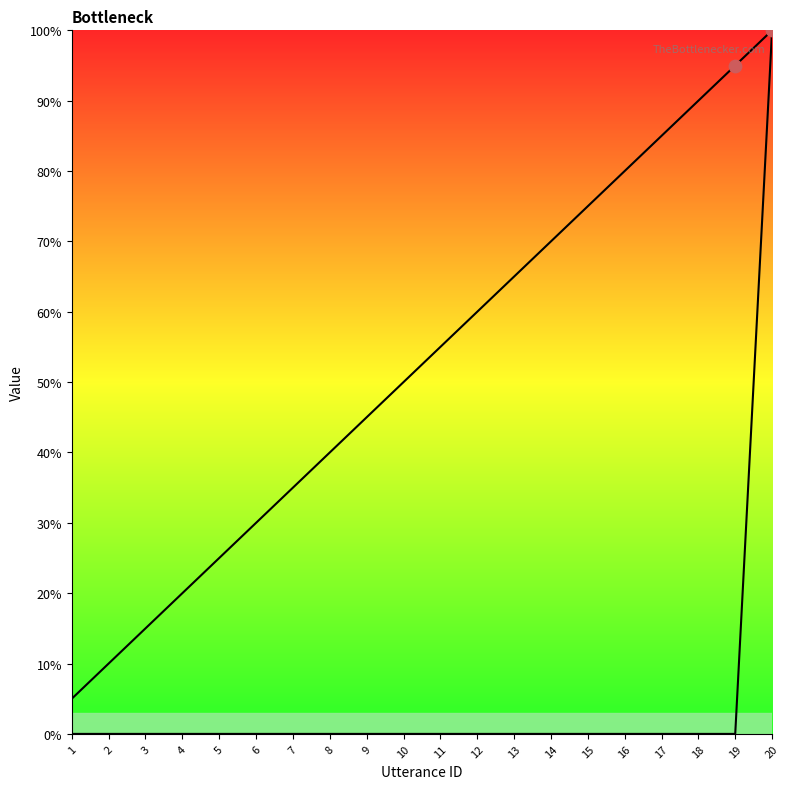

Which series has the largest total across all categories?

utterance_id